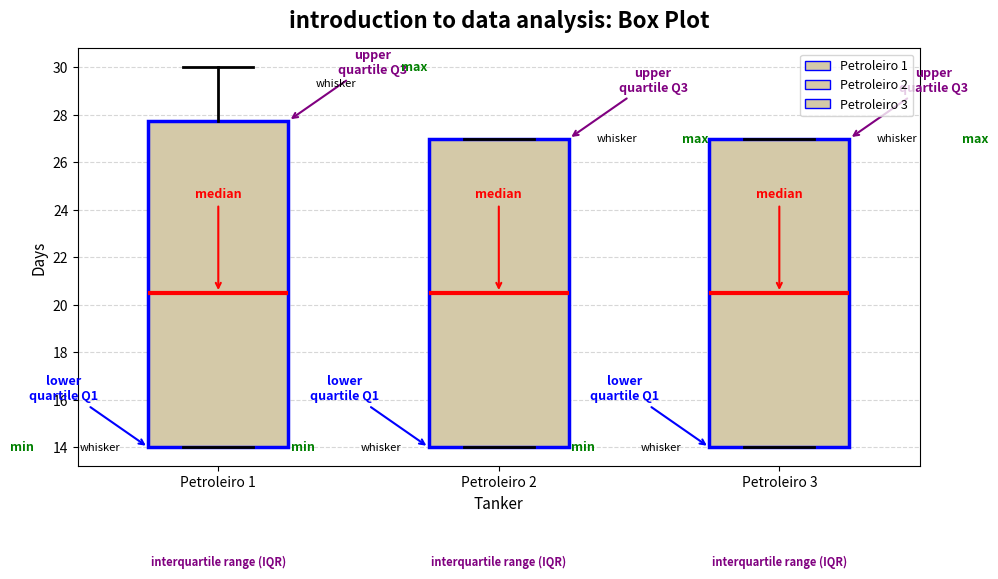

Reading left to right, read every box against the y-axis: the position of its median line, the range the box covers, and the ends of its whiskers. The values are not printed on the chart, so give them approximately, as read against the axis.

Petroleiro 1: median 20.6, box 14.0 to 27.8, whiskers 14.0 to 30.0
Petroleiro 2: median 20.6, box 14.0 to 27.0, whiskers 14.0 to 27.0
Petroleiro 3: median 20.6, box 14.0 to 27.0, whiskers 14.0 to 27.0